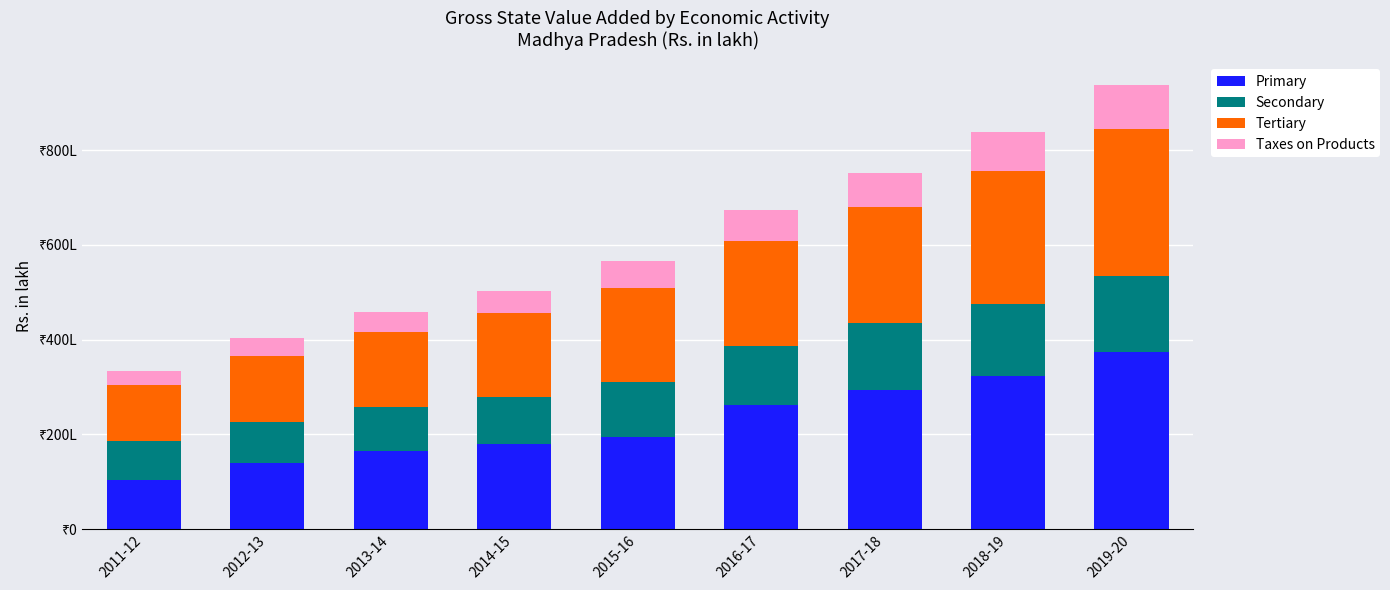

True or false: Secondary has a value of 16037684 at 2019-20.

True